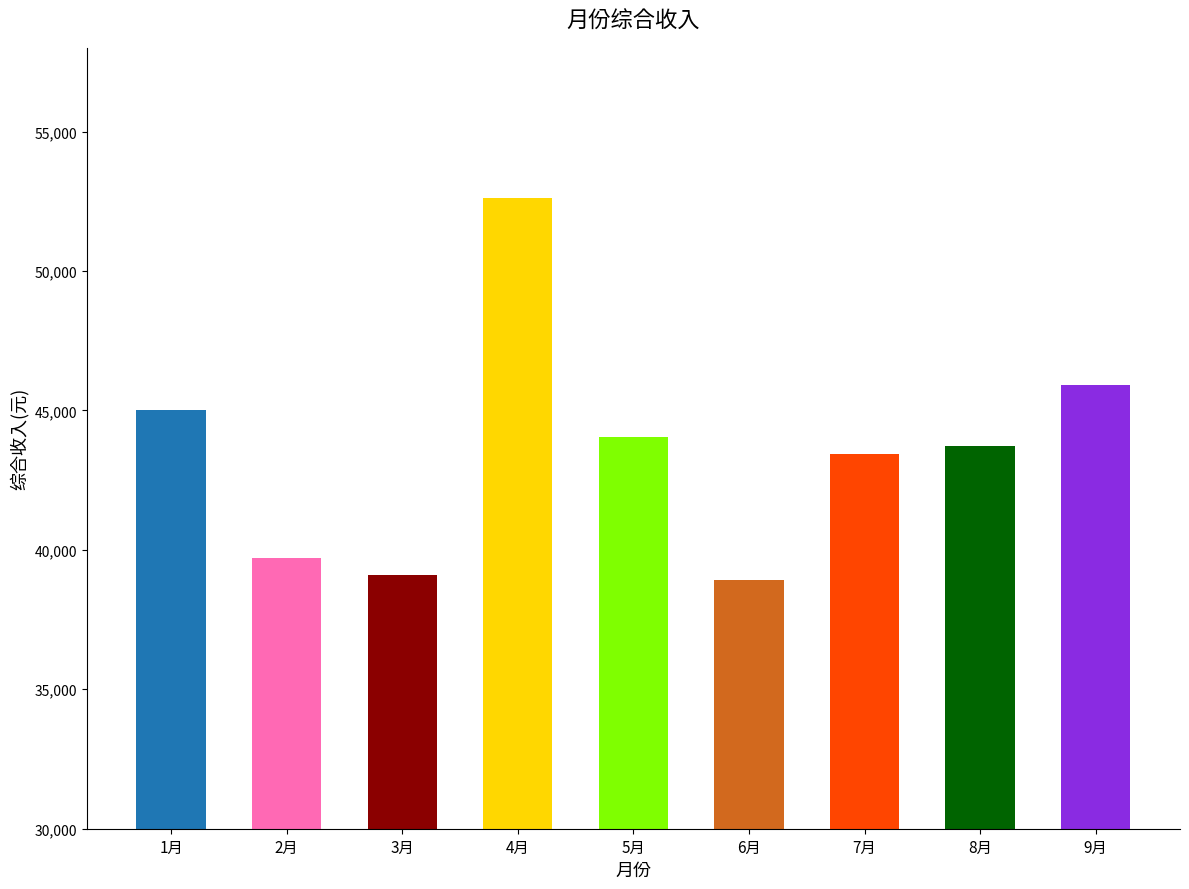

Which category has the highest value across all series?

4月